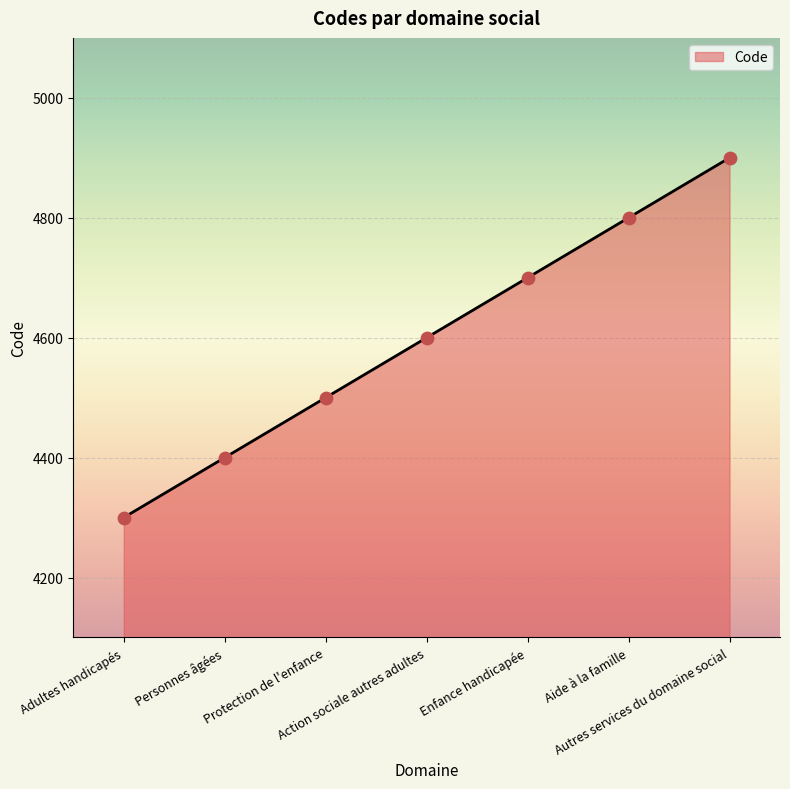

What is the change in value from Protection de l'enfance to Aide à la famille?

+300